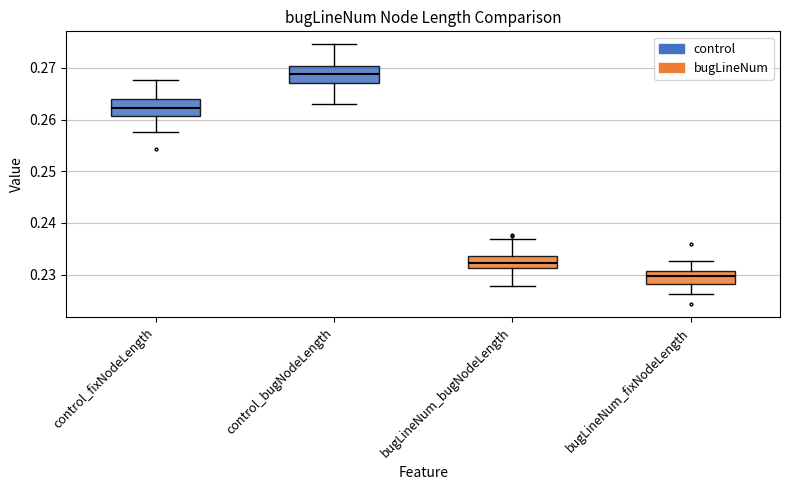

Reading left to right, transcribe this box plot: for each box, give where its median line is, the range the box spans, and where its two whiskers end, as read against the y-axis. The values are not printed on the chart, so give them approximately, as read against the axis.

control_fixNodeLength: median 0.262, box 0.261 to 0.264, whiskers 0.258 to 0.268
control_bugNodeLength: median 0.269, box 0.267 to 0.270, whiskers 0.263 to 0.275
bugLineNum_bugNodeLength: median 0.232, box 0.231 to 0.233, whiskers 0.228 to 0.237
bugLineNum_fixNodeLength: median 0.230, box 0.228 to 0.231, whiskers 0.226 to 0.233